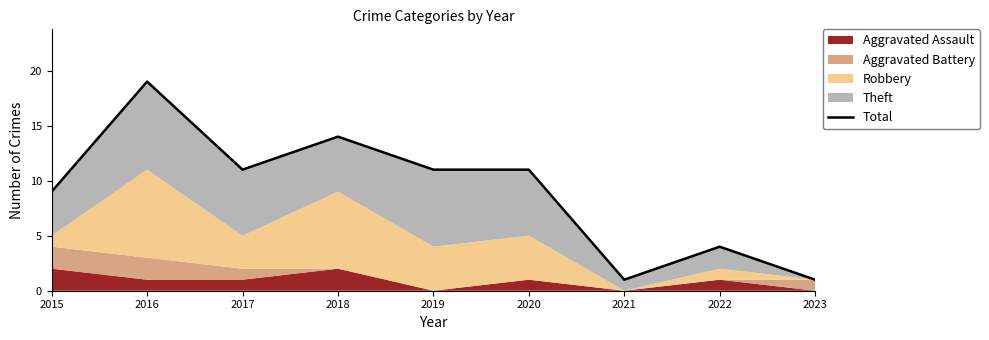

How many lines are shown in the chart?

1